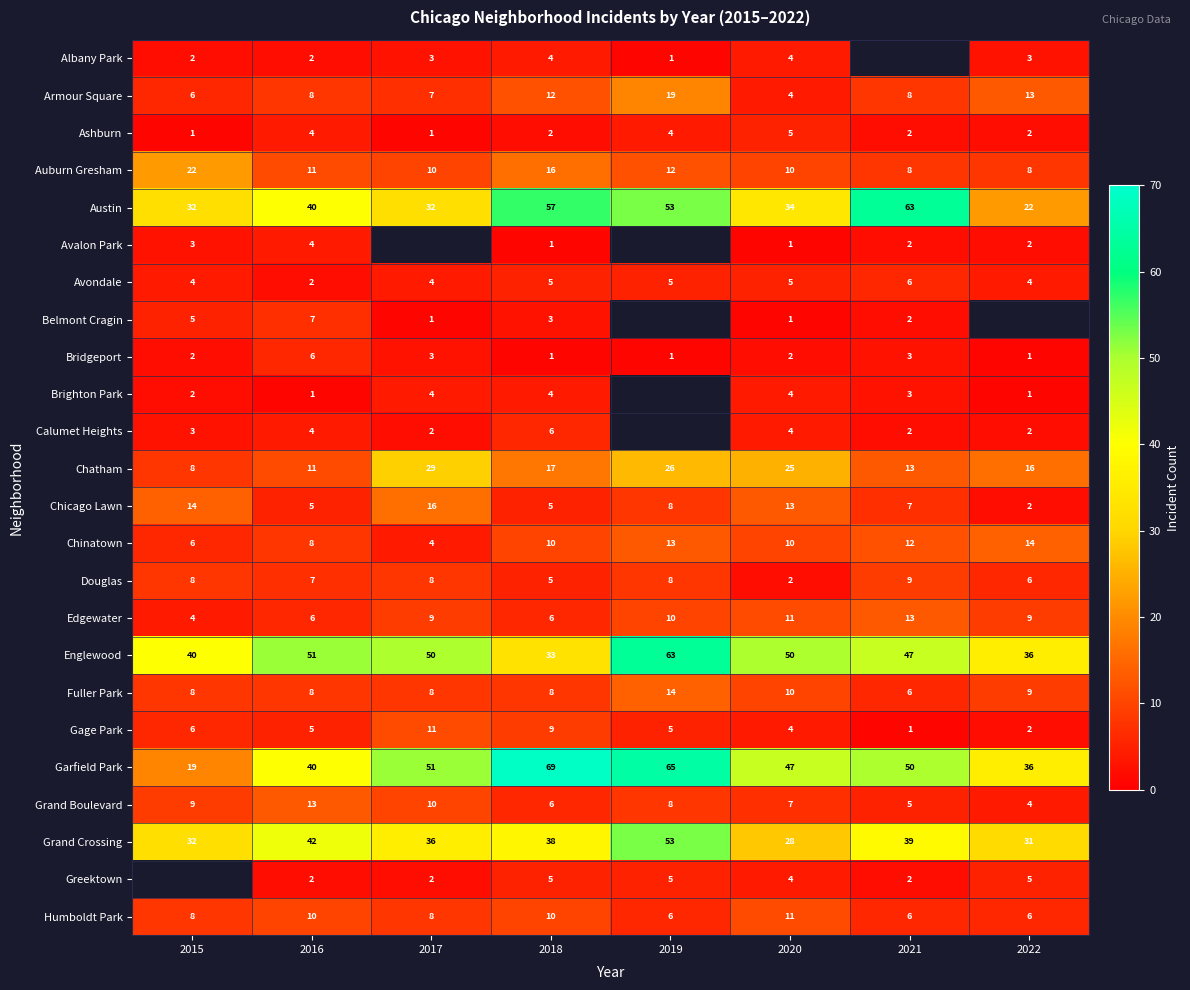

What is the difference between the maximum and second lowest values in the Ashburn series?

4